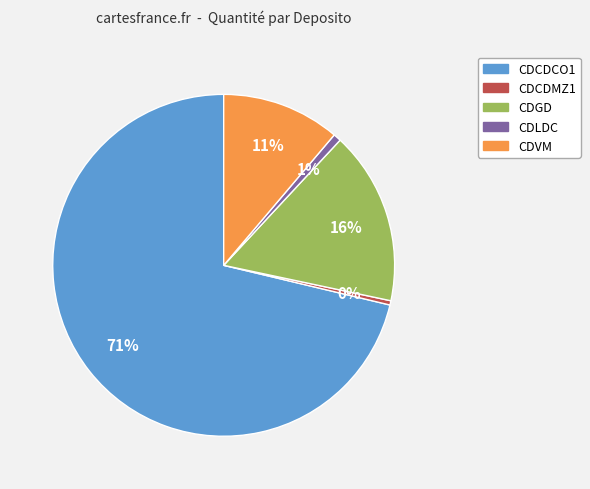

Which category has the biggest portion of the pie?

CDCDCO1